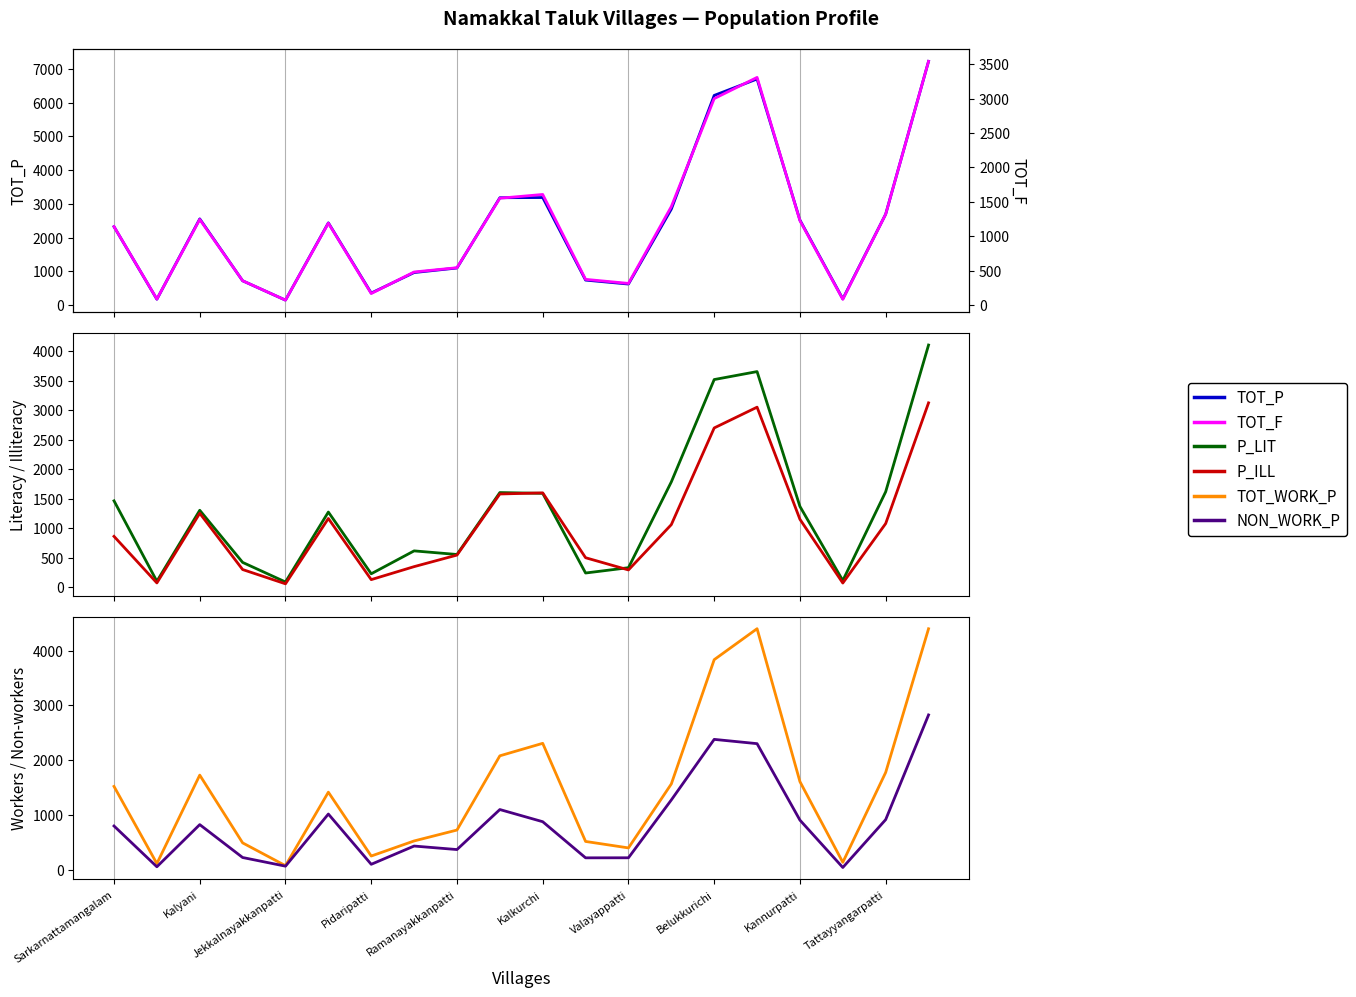

True or false: P_LIT has a value of 1367 at Kannurpatti.

True